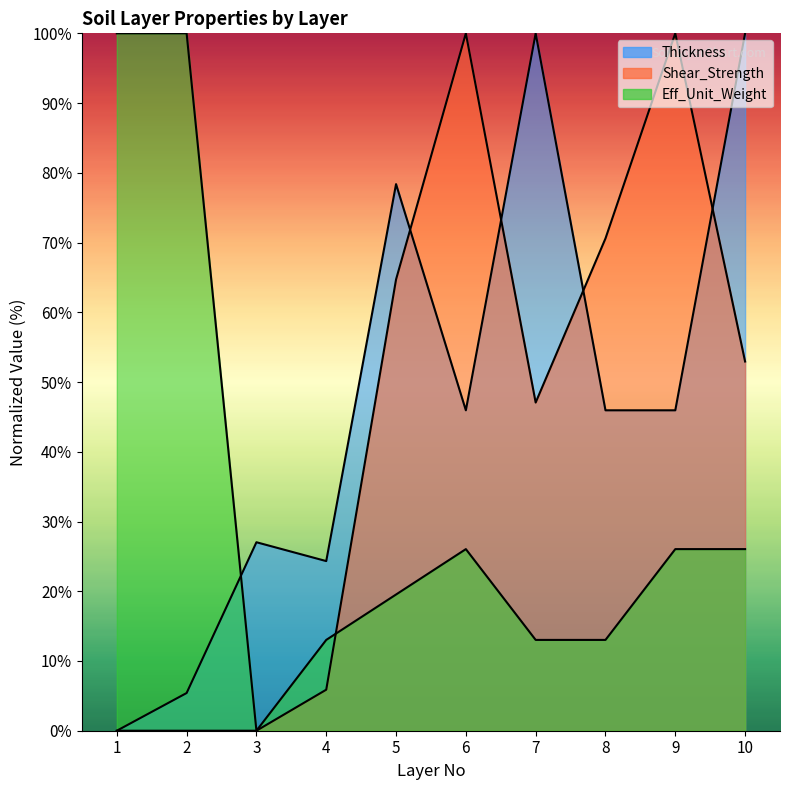

Between 6 and 8, which series saw the biggest shift?

Shear_Strength